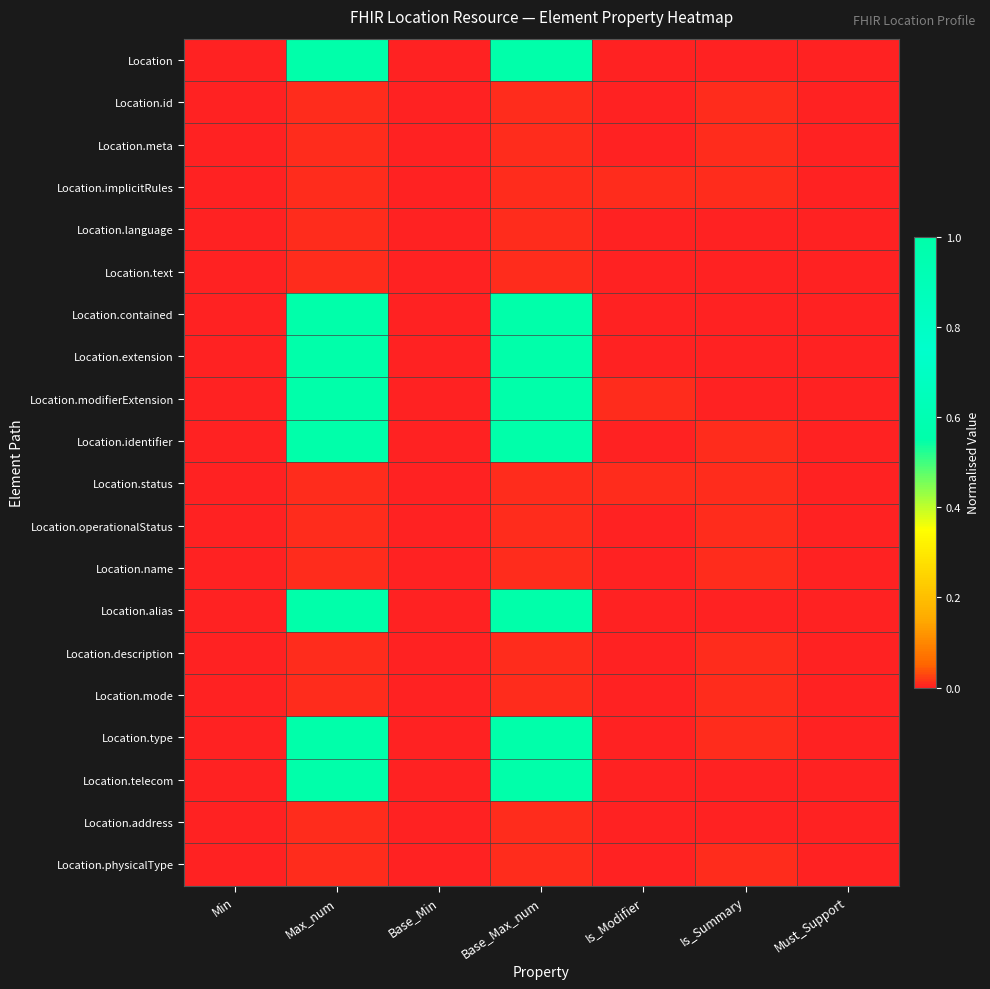

Between Base_Min and Base_Max_num, which series saw the biggest shift?

Location